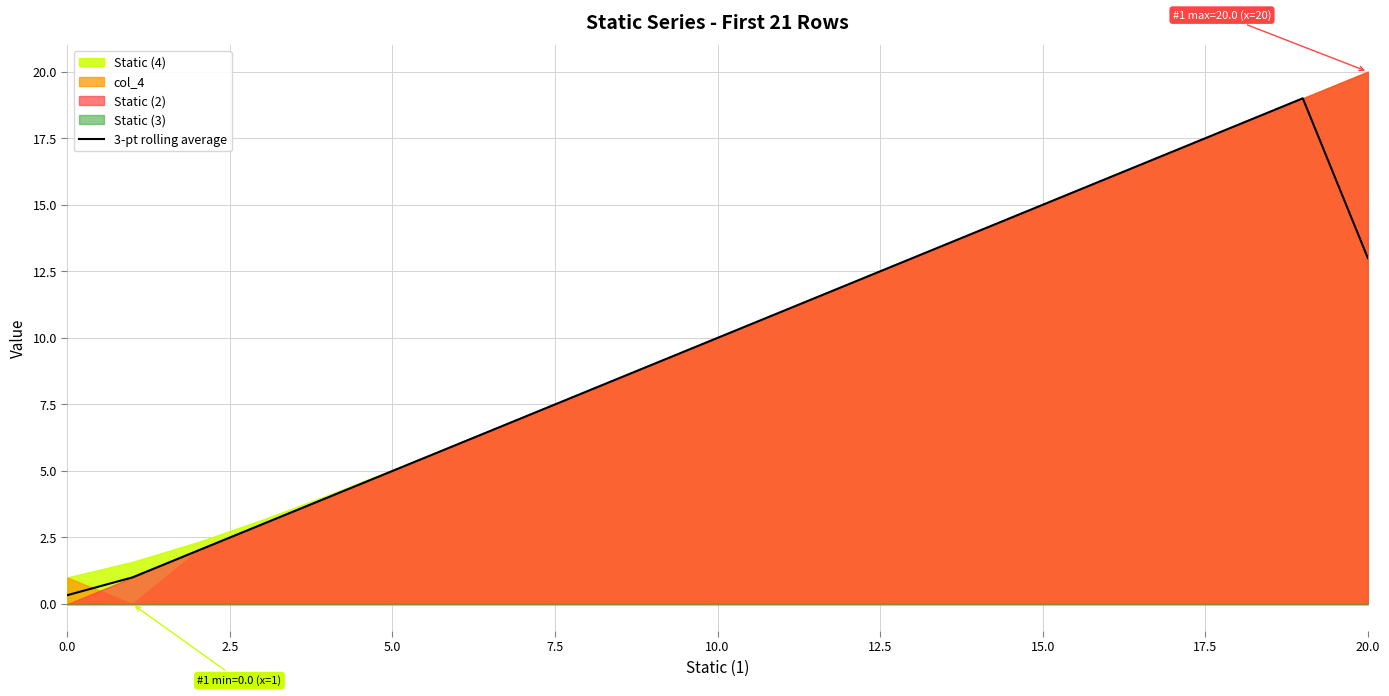

The value at 15 is 15.0. True or false?

True